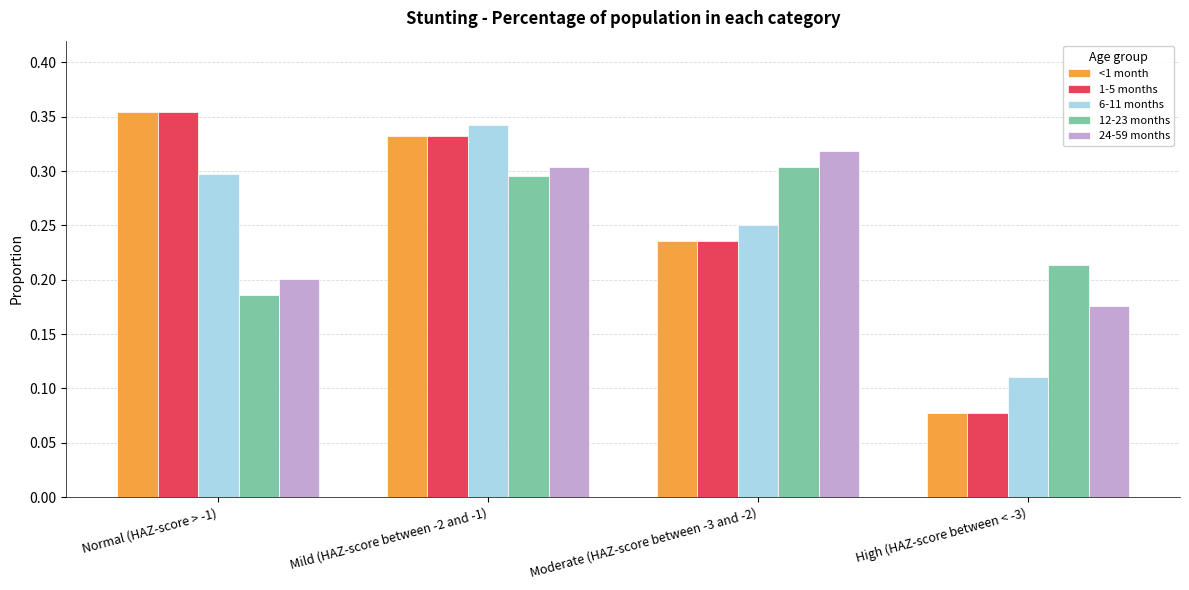

What position from the right is Normal (HAZ-score > -1)?

4